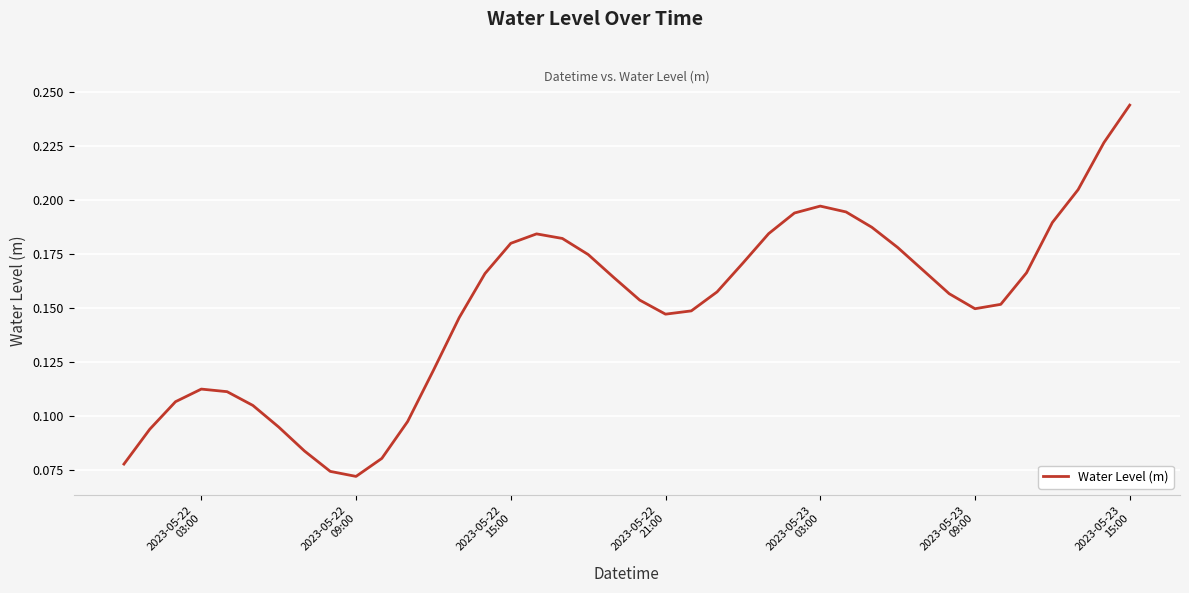

Does the chart have visible grid lines?

Yes